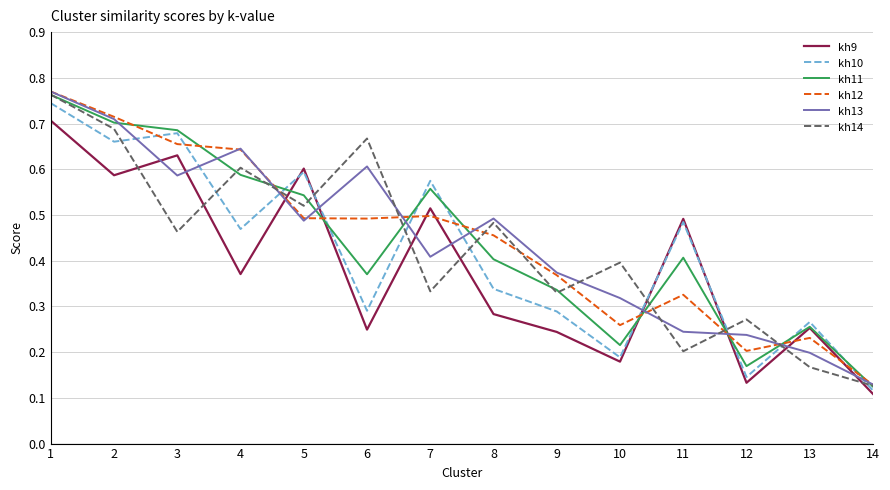

The kh13 series shows 0.7 at 2. True or false?

True